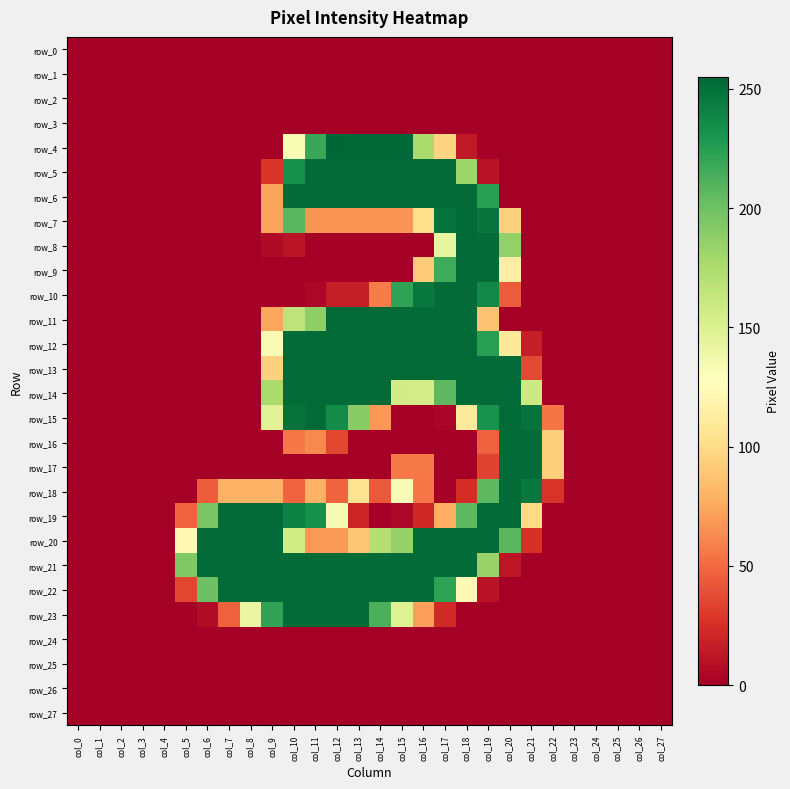

How many data points does each series have?

28